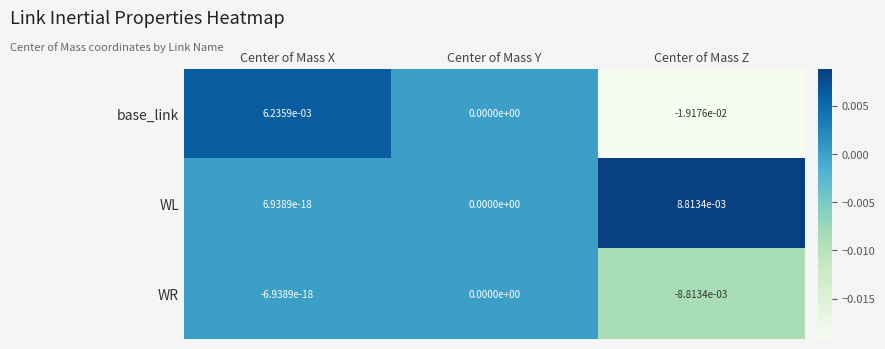

Rank the series at Center of Mass Z from lowest to highest value.

base_link, WR, WL